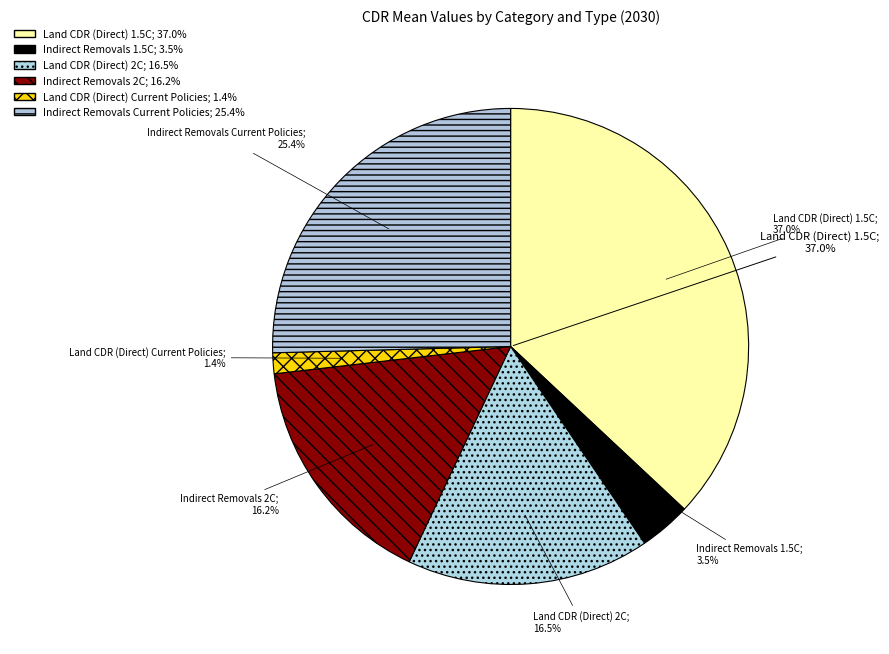

Does any single category account for the majority?

No